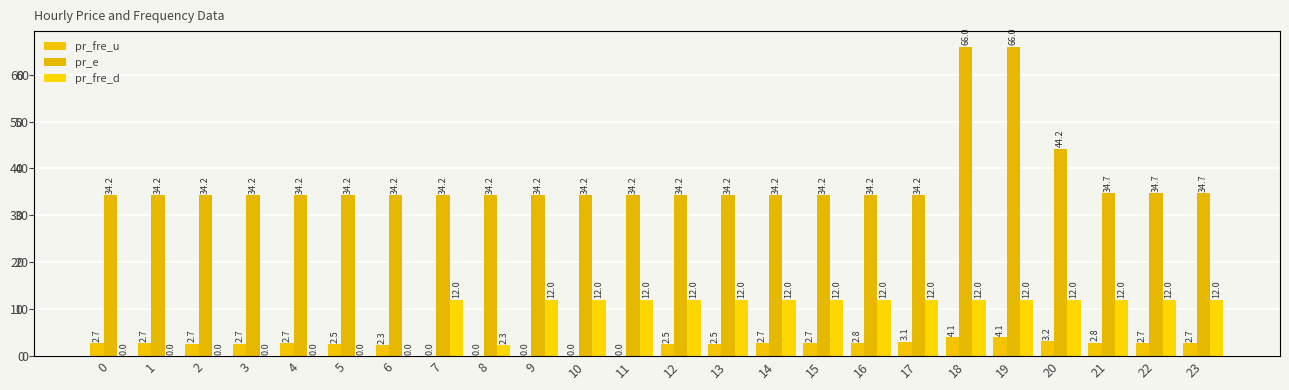

Does the chart contain stacked bars?

No